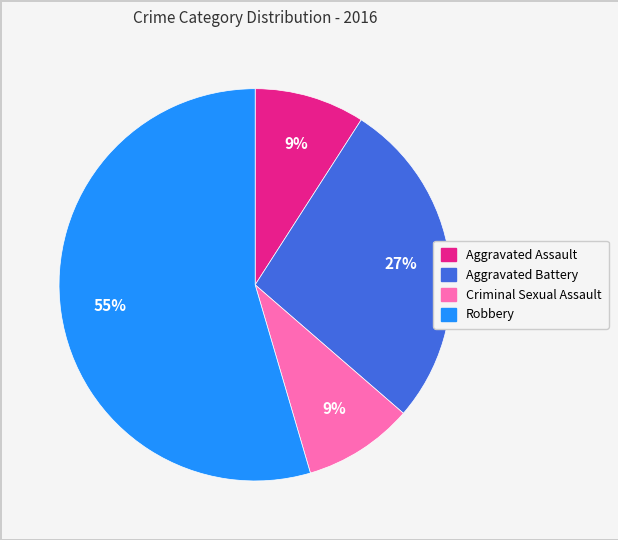

Do Criminal Sexual Assault and Aggravated Battery together represent more than half of the pie?

No